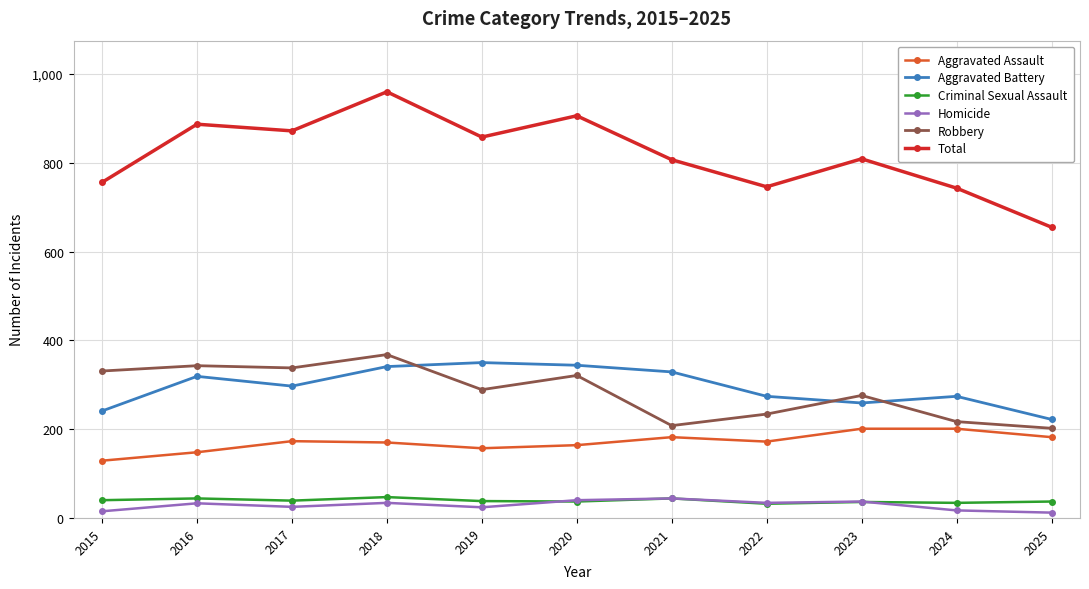

Between 2019 and 2025, which series saw the biggest shift?

Total